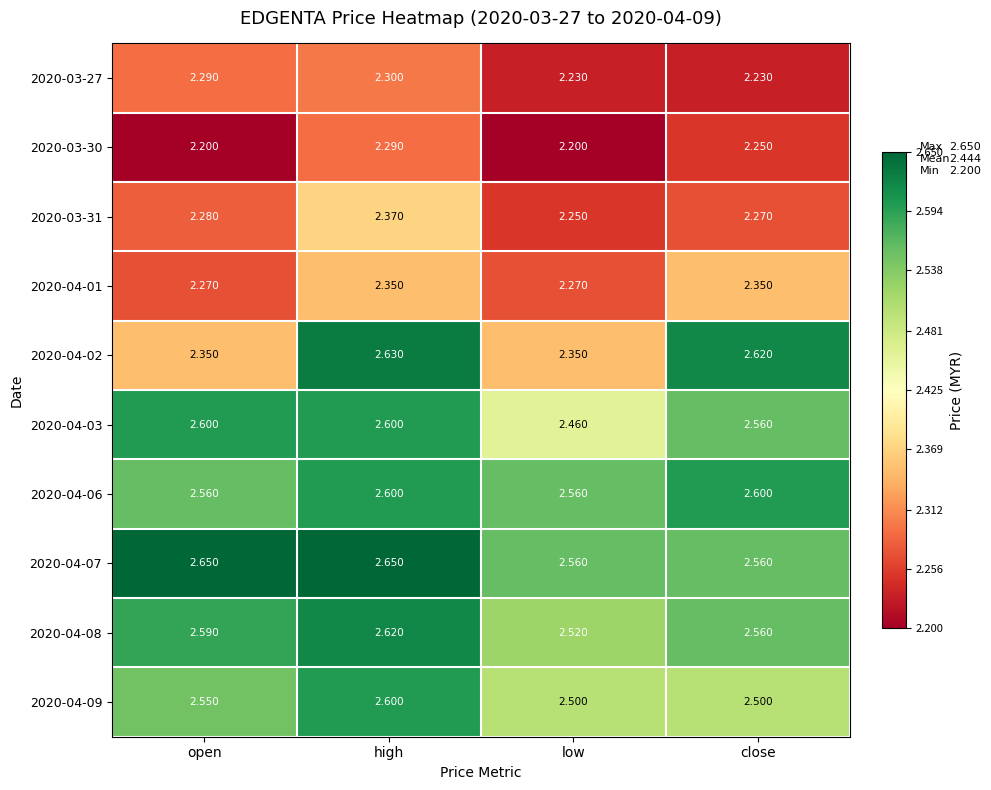

At which category is the sum across all series the highest?

high